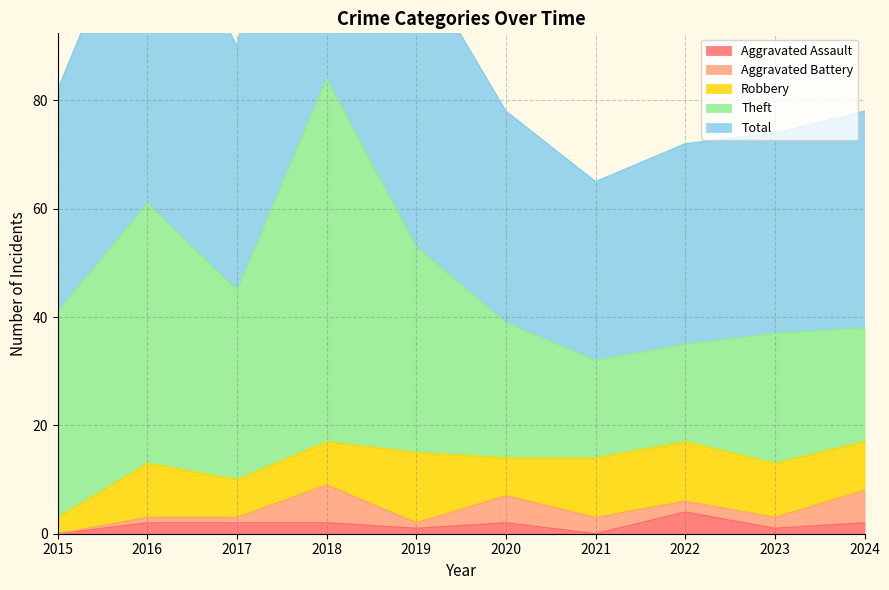

True or false: Total and Robbery cross at least once.

False